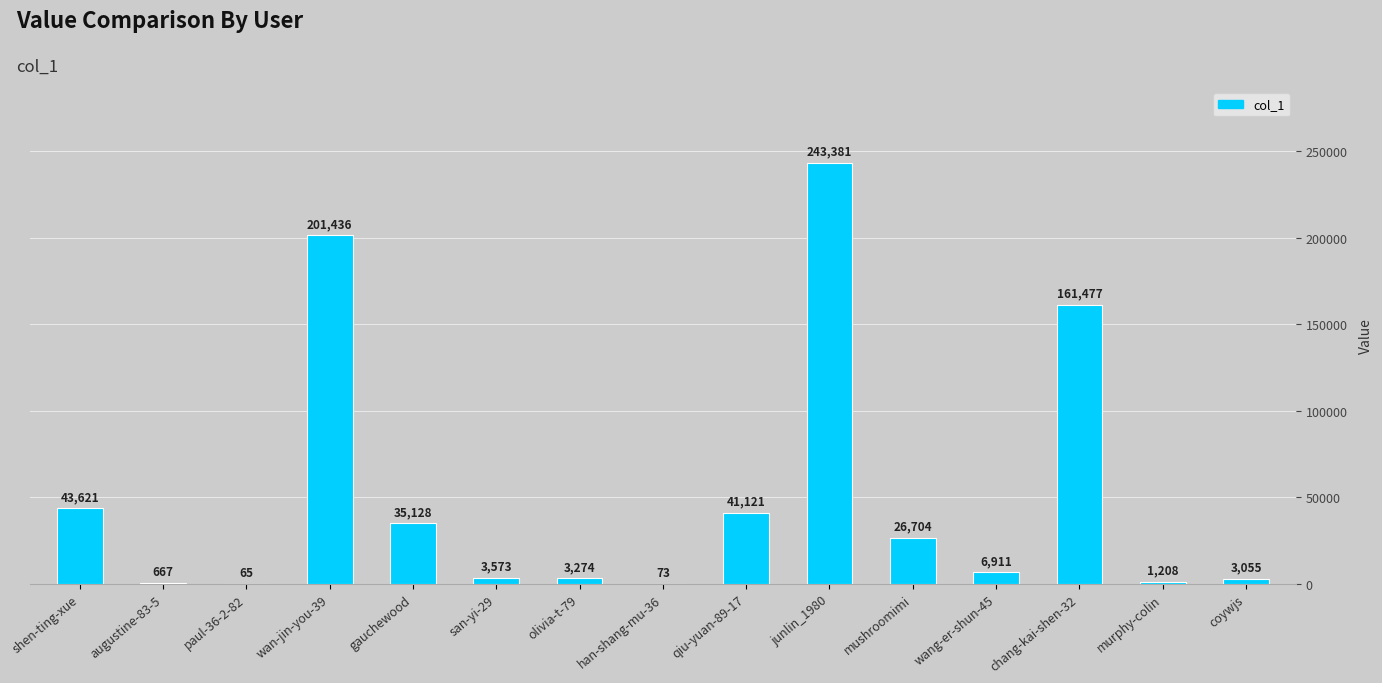

Where is the data nearest to the value 121723?

chang-kai-shen-32